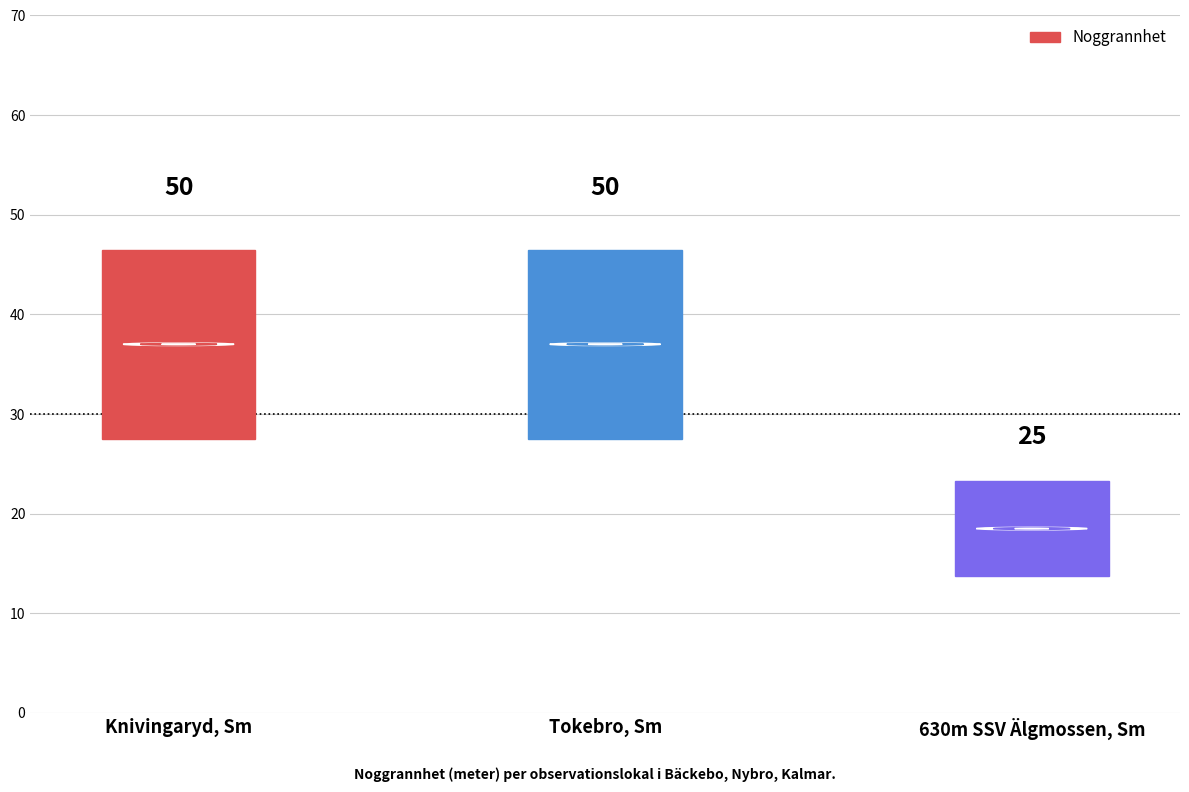

How many bars are there in total?

3